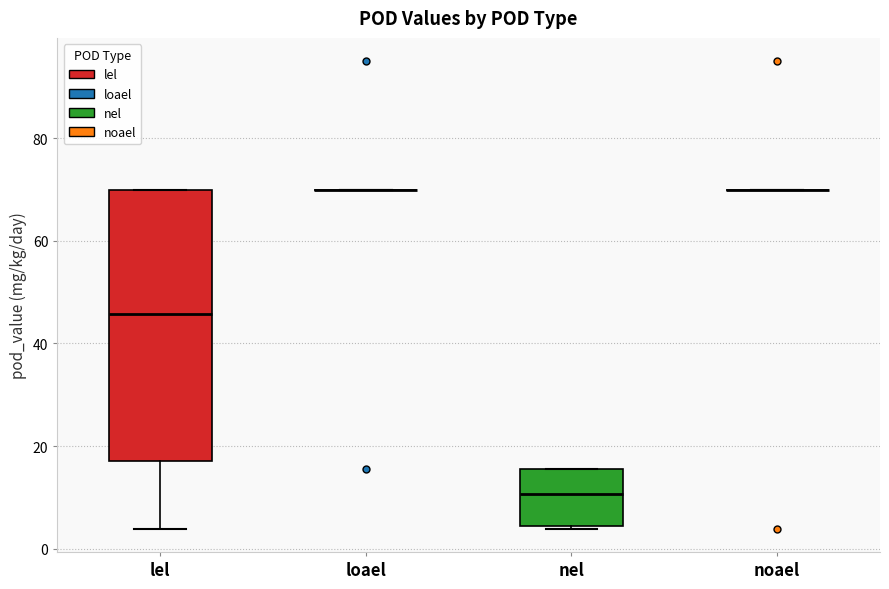

Reading left to right, transcribe this box plot: for each box, give where its median line is, the range the box spans, and where its two whiskers end, as read against the y-axis. The values are not printed on the chart, so give them approximately, as read against the axis.

lel: median 46, box 18 to 70, whiskers 4 to 70
loael: box collapsed to a line at 70, whiskers 70 to 70
nel: median 10, box 4 to 16, whiskers 4 to 16
noael: box collapsed to a line at 70, whiskers 70 to 70